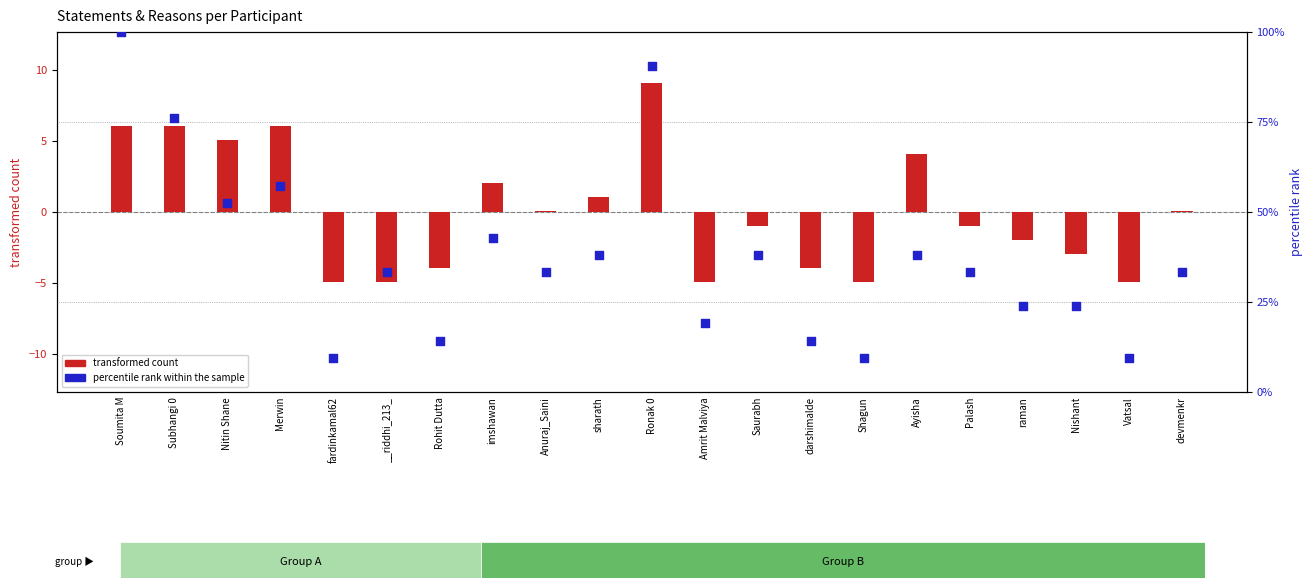

At which category is the sum across all series the highest?

Soumita M